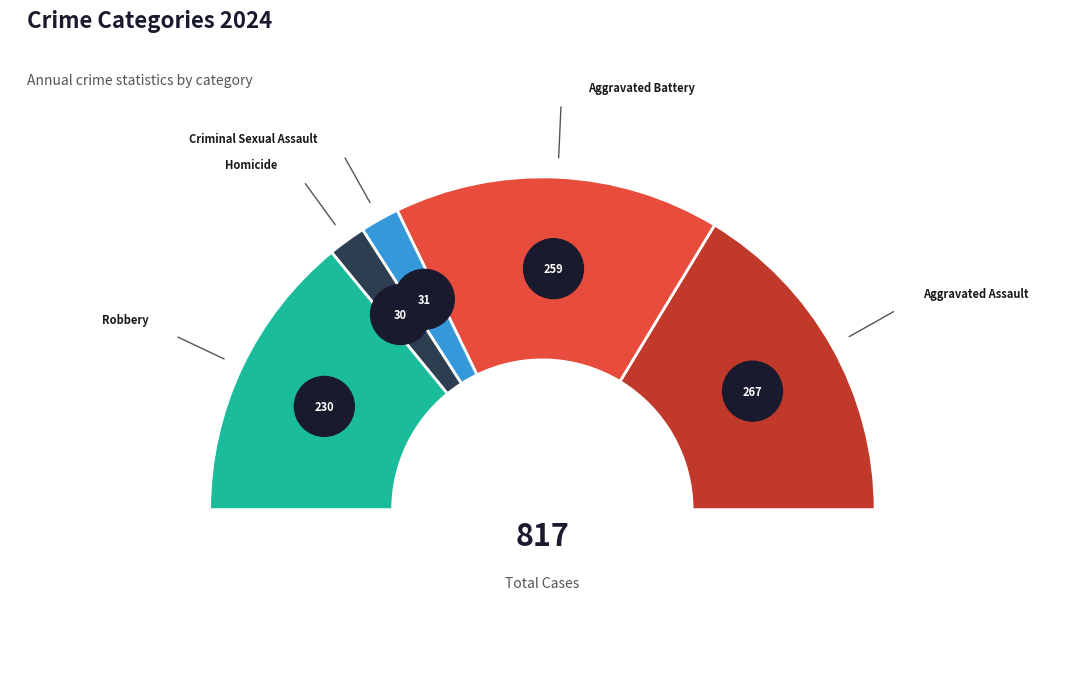

Is there any slice that represents more than half of the pie?

No